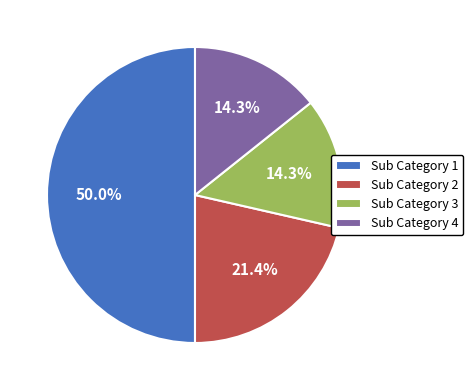

What is the largest slice in the pie chart?

Sub Category 1